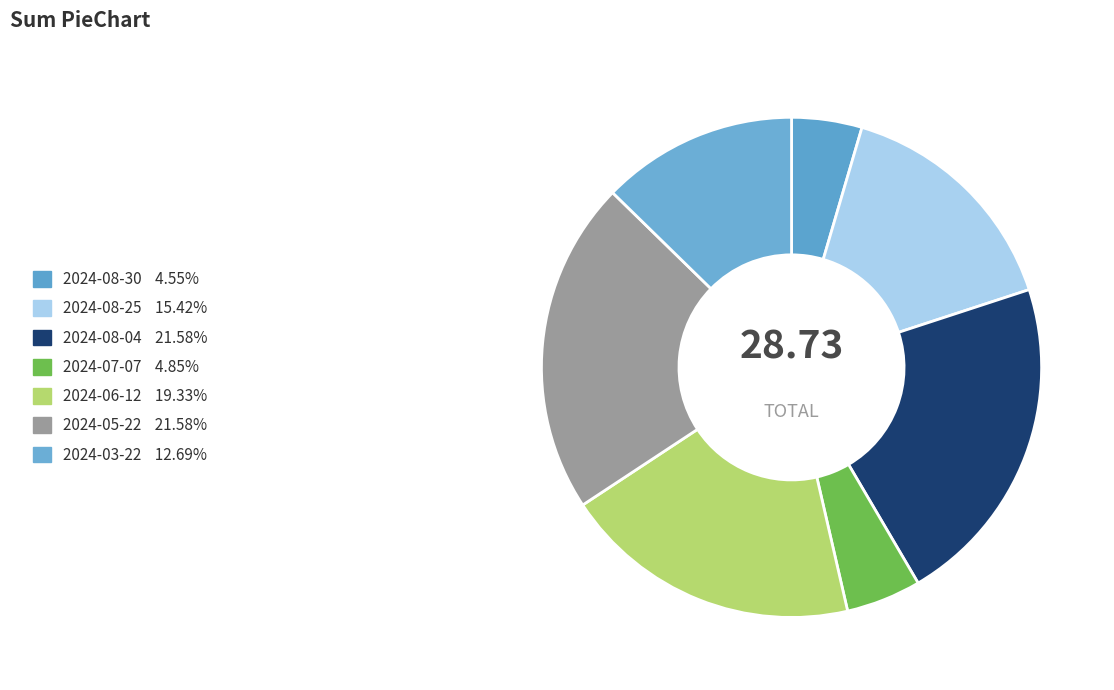

To the nearest percent, what is the combined percentage of 2024-05-22 and 2024-08-04?

43%